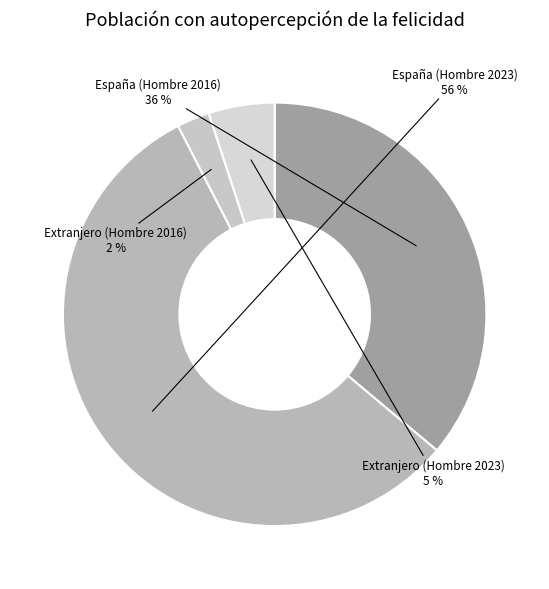

Does any single category account for the majority?

Yes